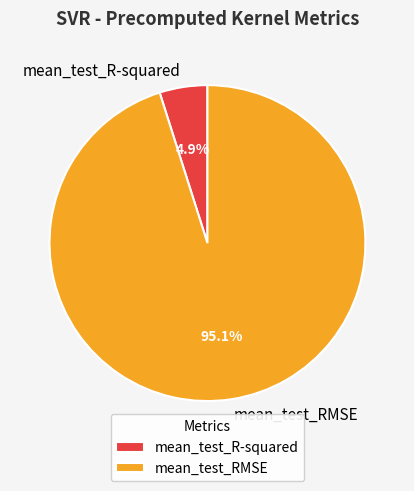

What is the smallest slice in the pie chart?

mean_test_R-squared